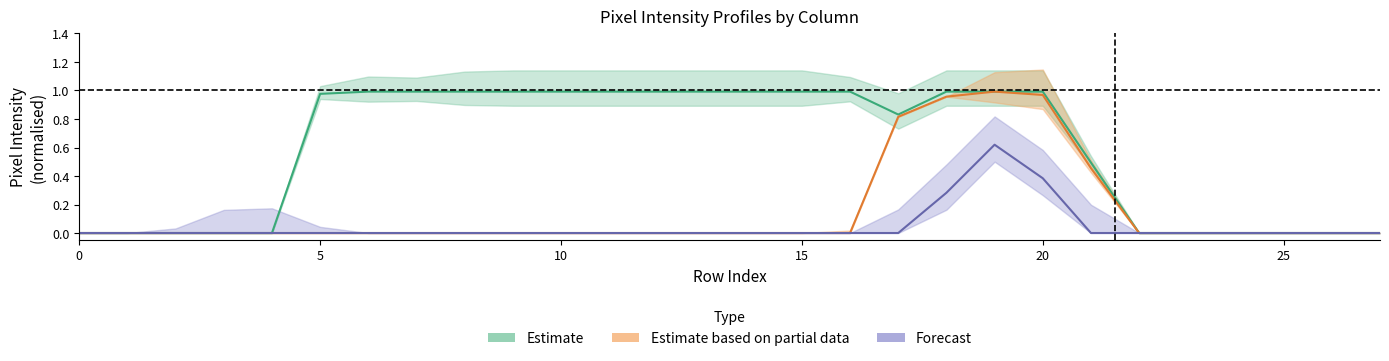

What is the difference between the maximum and minimum values in the Estimate based on partial data series?

1.0